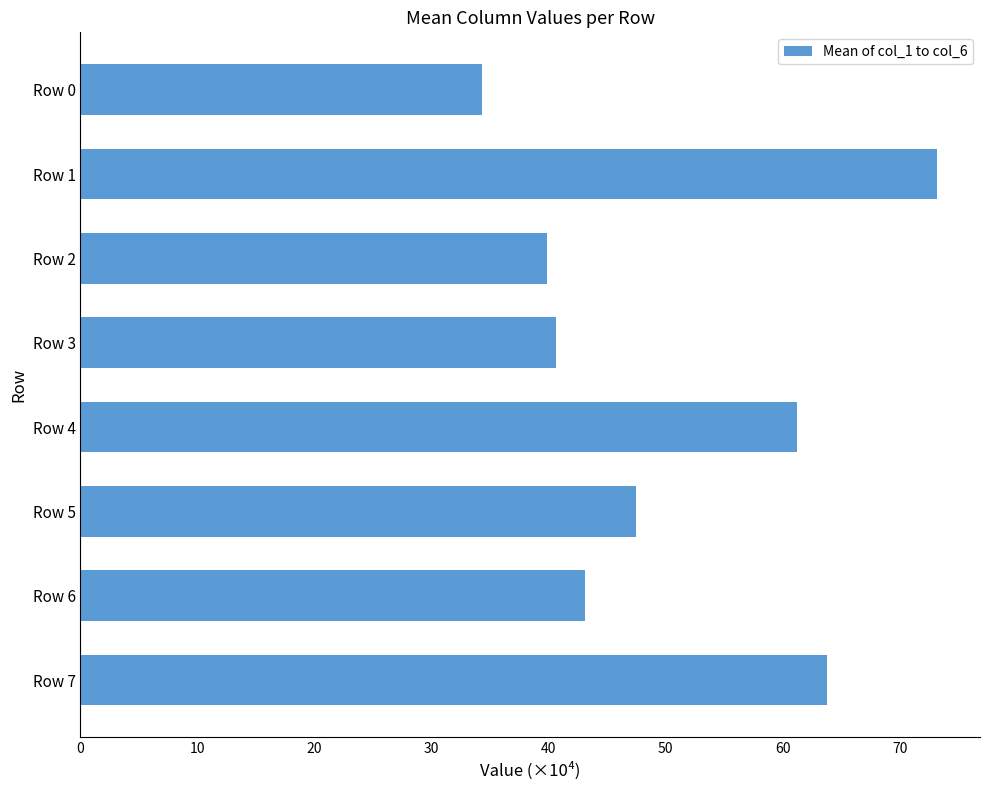

At which label is the value closest to 53?

Row 5